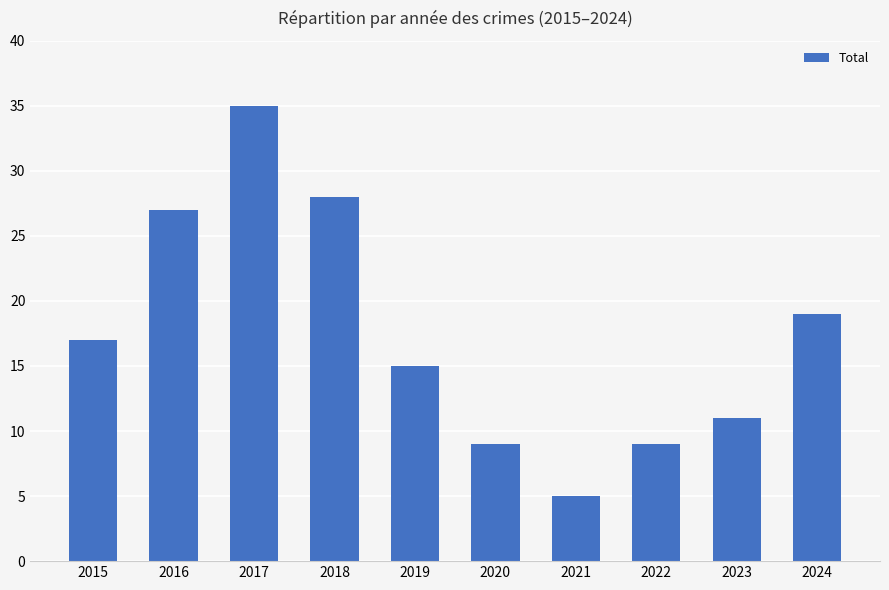

What value does the data have at 2016?

27